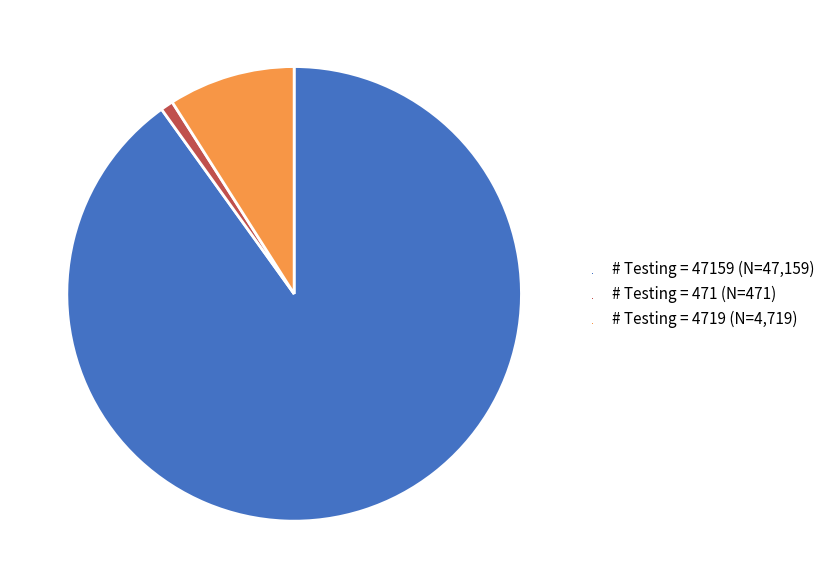

How many segments does this pie chart have?

3